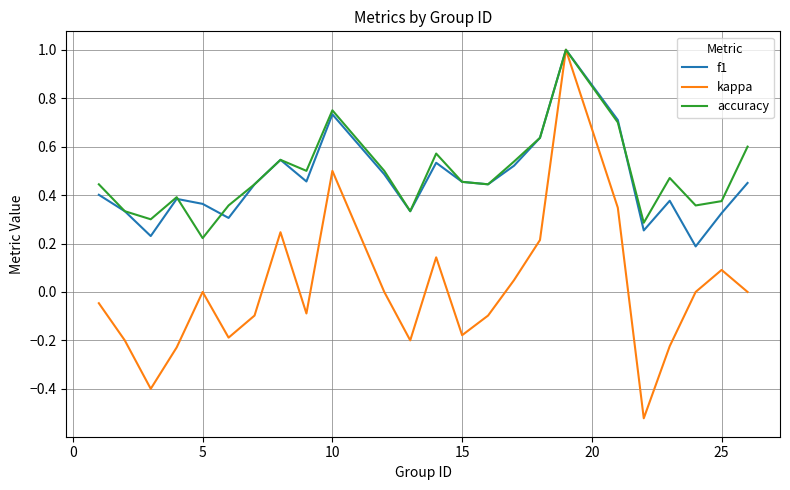

Which series has the largest range (max minus min)?

kappa